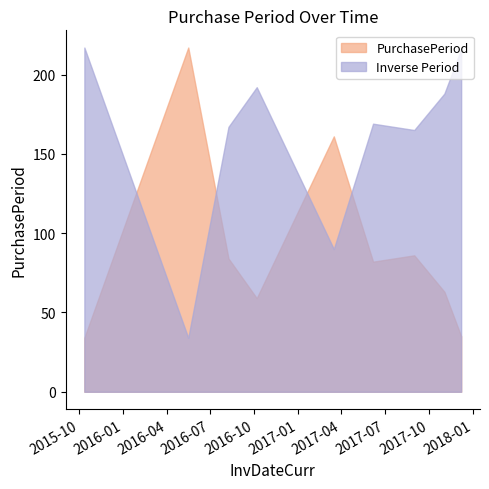

True or false: the data shows 90 at 2017-11-02.

False